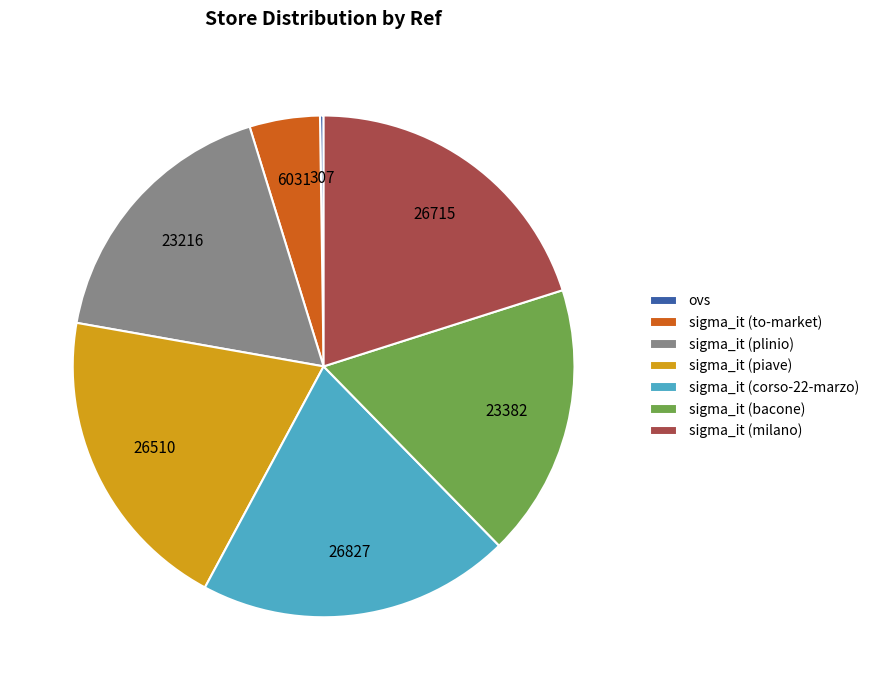

What is the ratio of the value at sigma_it (plinio) to the value at sigma_it (to-market)?

3.8